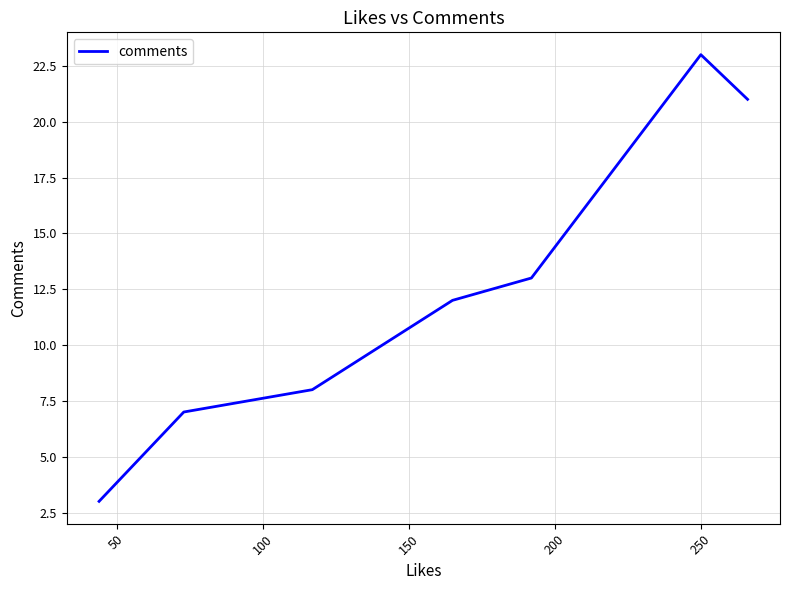

What is the difference between the maximum and minimum values?

20